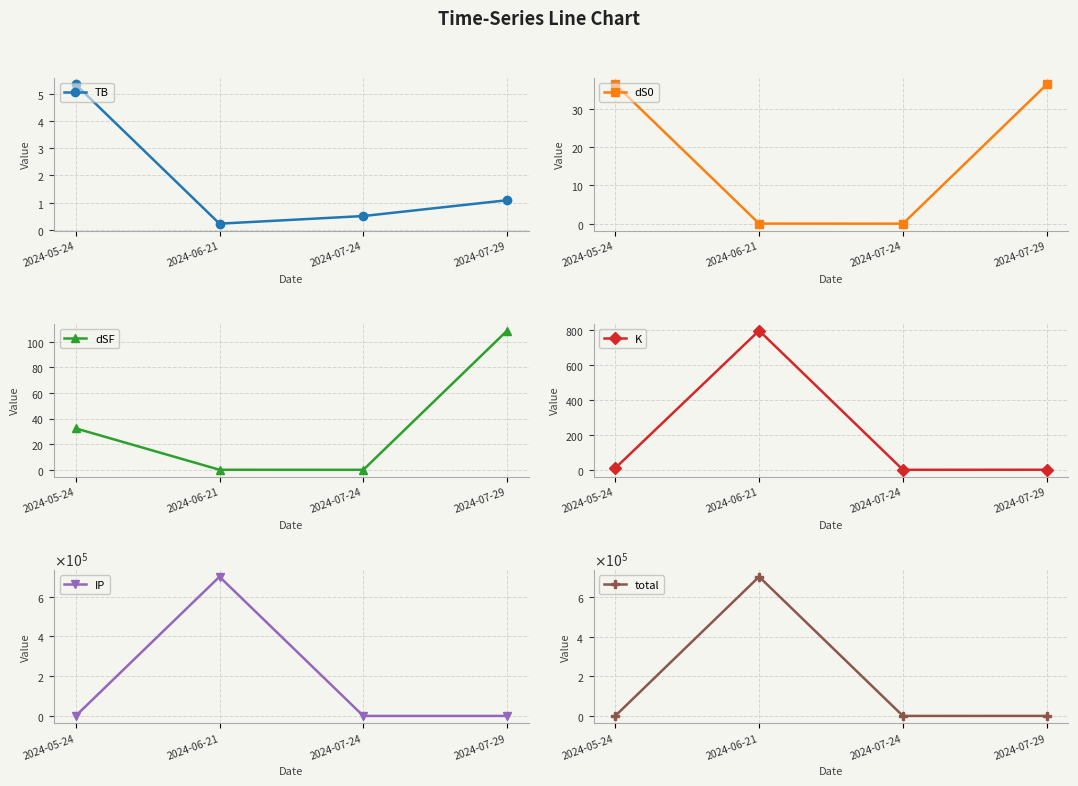

The value of dS0 at 2024-07-24 is 0.0. True or false?

False